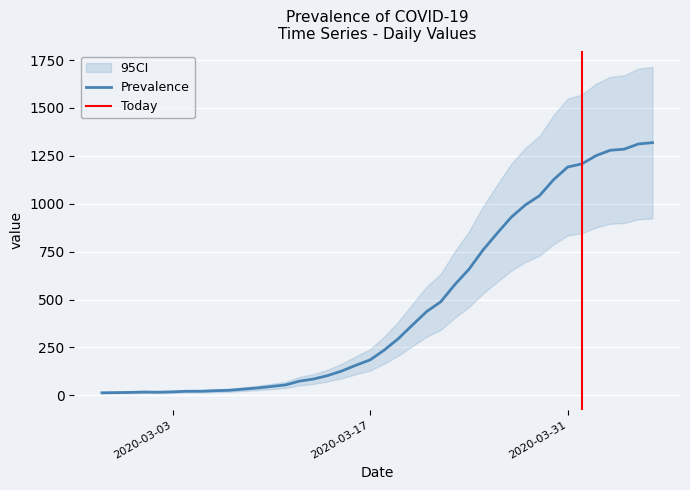

How many values exceed 236?

19